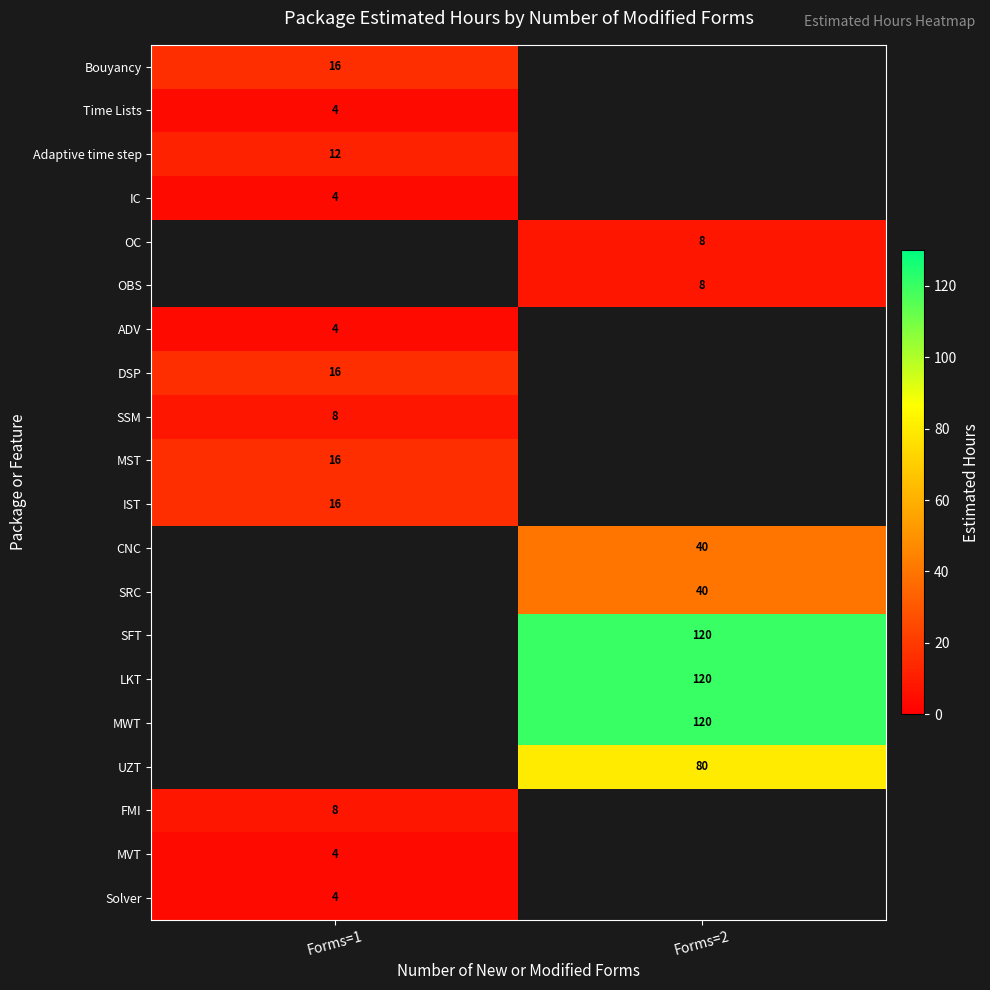

How many series are shown in this chart?

20